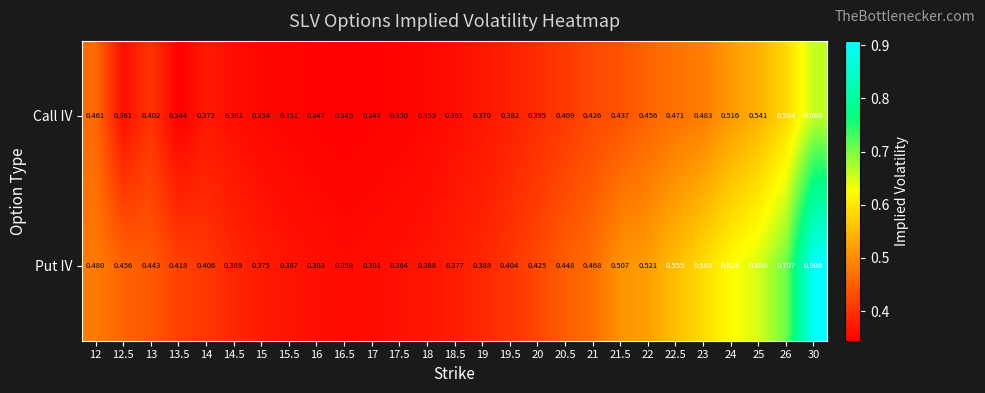

List the series in order of their overall mean, highest first.

Put IV, Call IV